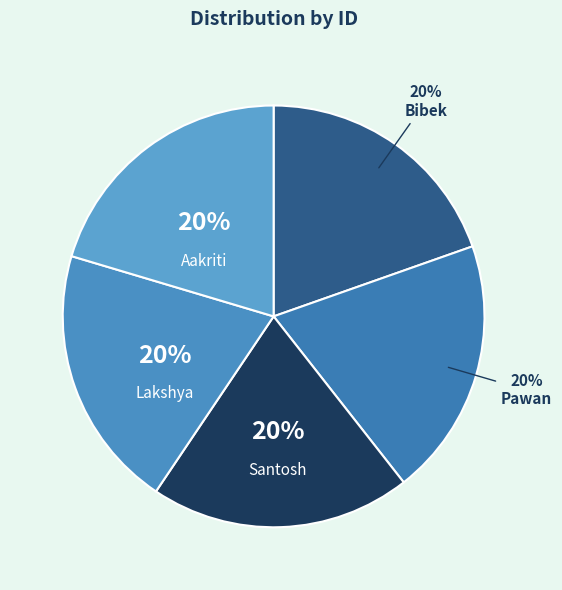

What is the ratio of the value at Lakshya to the value at Aakriti?

1.0